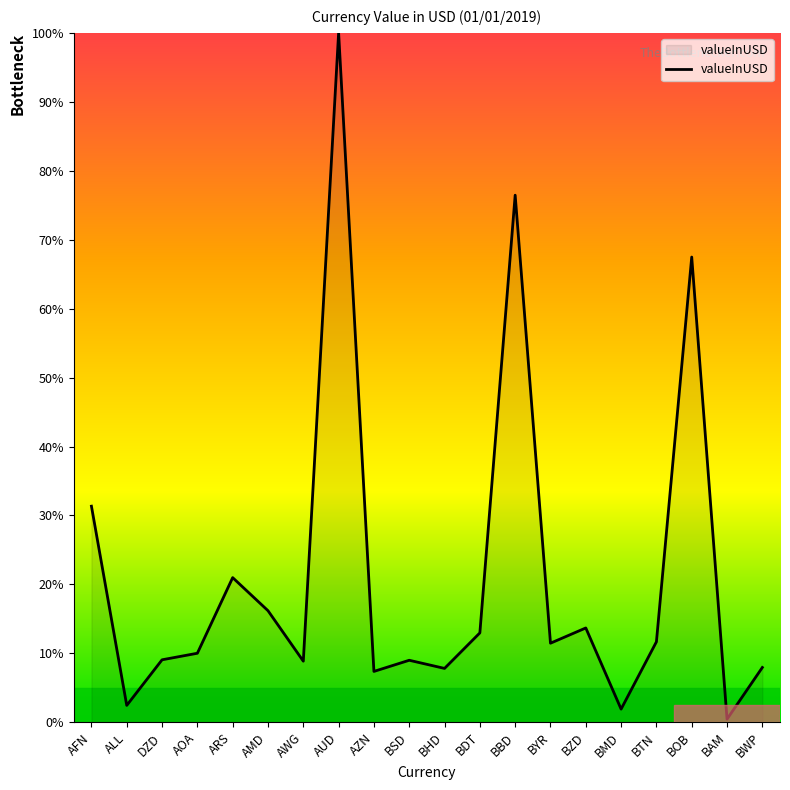

Approximately how many times larger is the value at AMD compared to BOB?

0.2